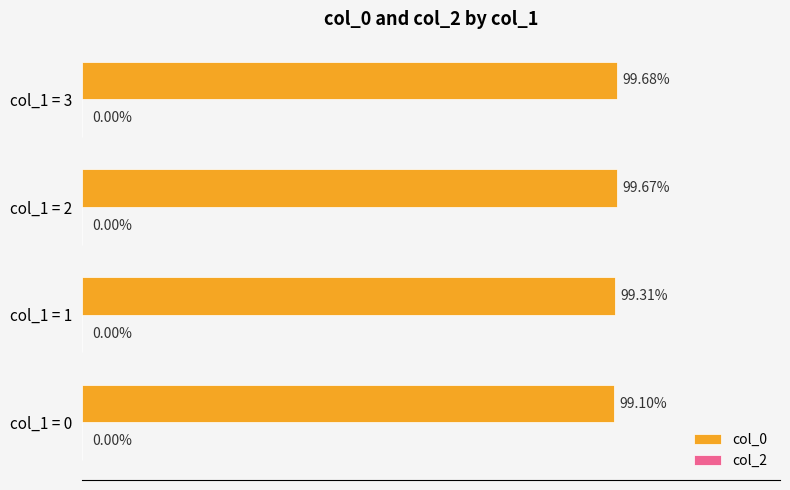

List the labels in order of value, largest first.

col_1 = 3, col_1 = 2, col_1 = 1, col_1 = 0